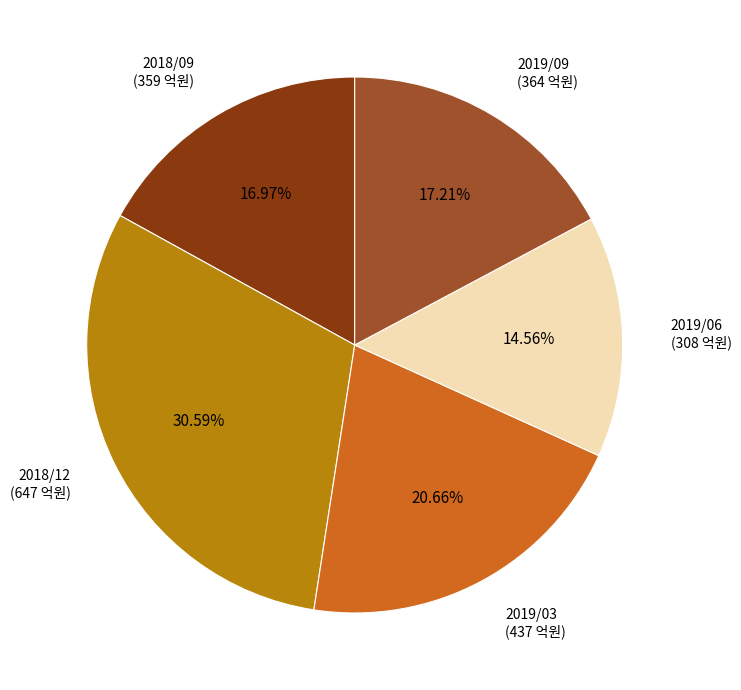

Which slice is the smallest?

2019/06